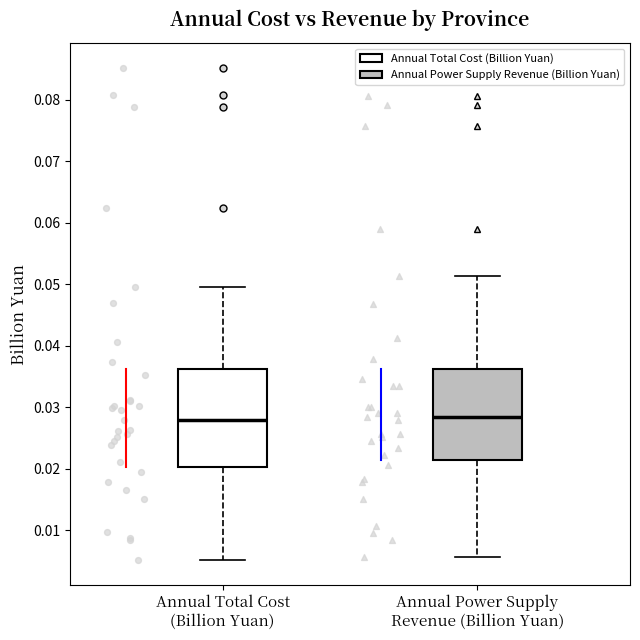

Comparing the boxes themselves (not the whiskers), which one is the tallest?

Annual Total Cost (Billion Yuan)